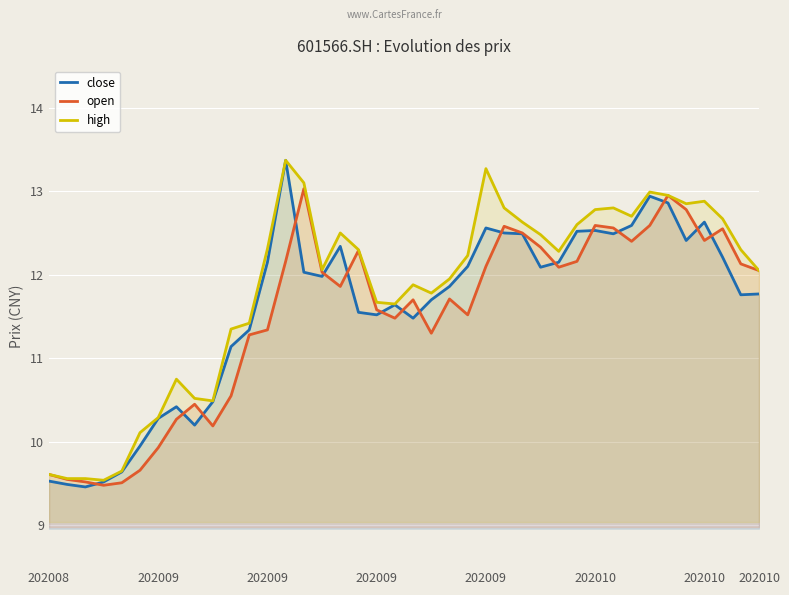

What is the average value of the high series?

11.8